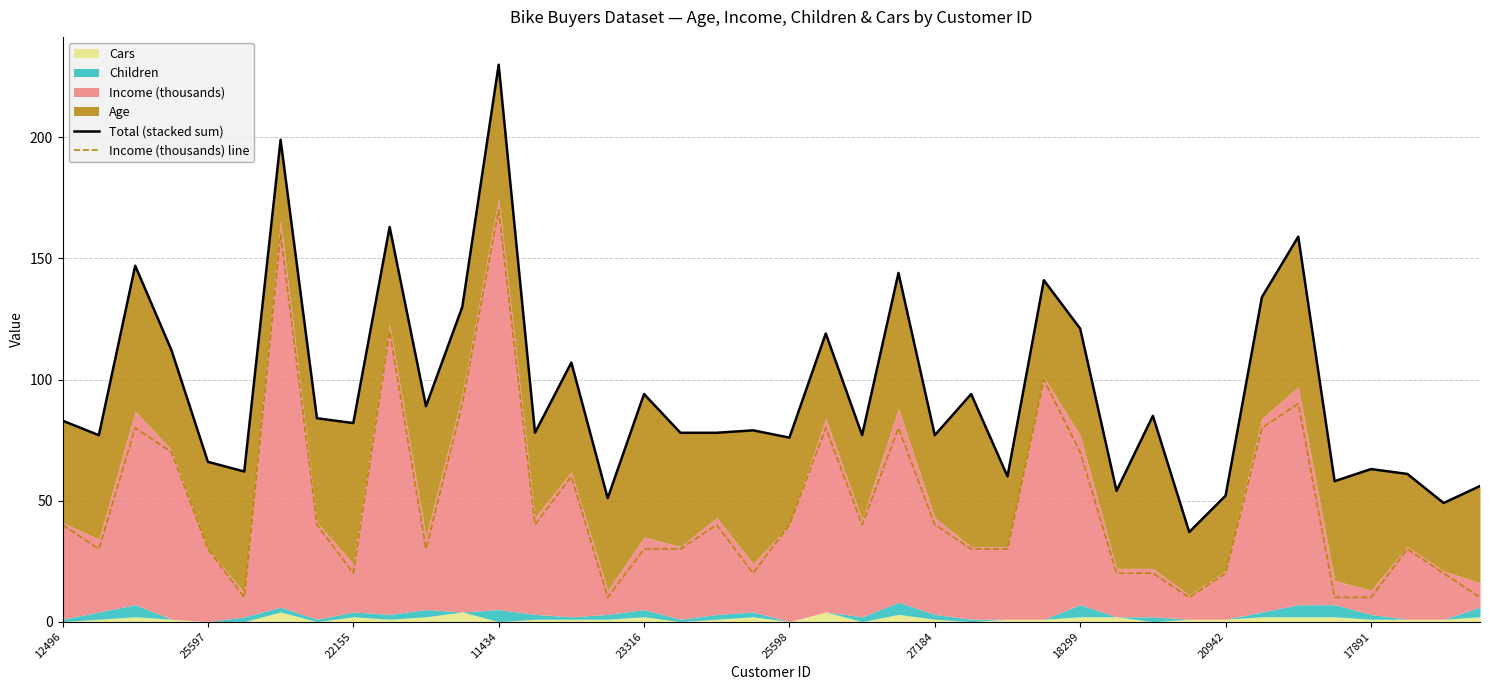

The value of Income (thousands) line at 25598 is 40. True or false?

True